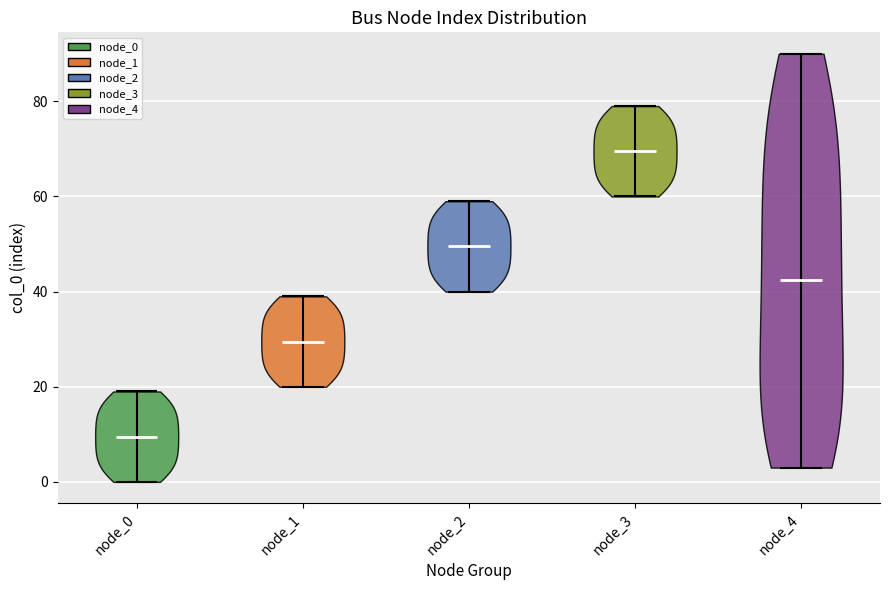

What is the lowest point the violin for node_3 reaches on the y-axis? The values are not printed on the chart, so give them approximately, as read against the axis.

60